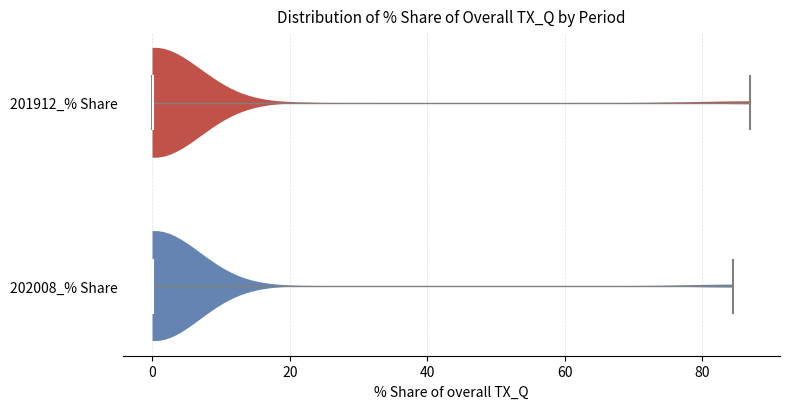

Reading bottom to top, read every violin against the x-axis: where its median line is, and the lowest and highest points it reaches. The values are not printed on the chart, so give them approximately, as read against the axis.

202008_% Share: median line 0, lowest point 0, highest point 84
201912_% Share: median line 0, lowest point 0, highest point 86